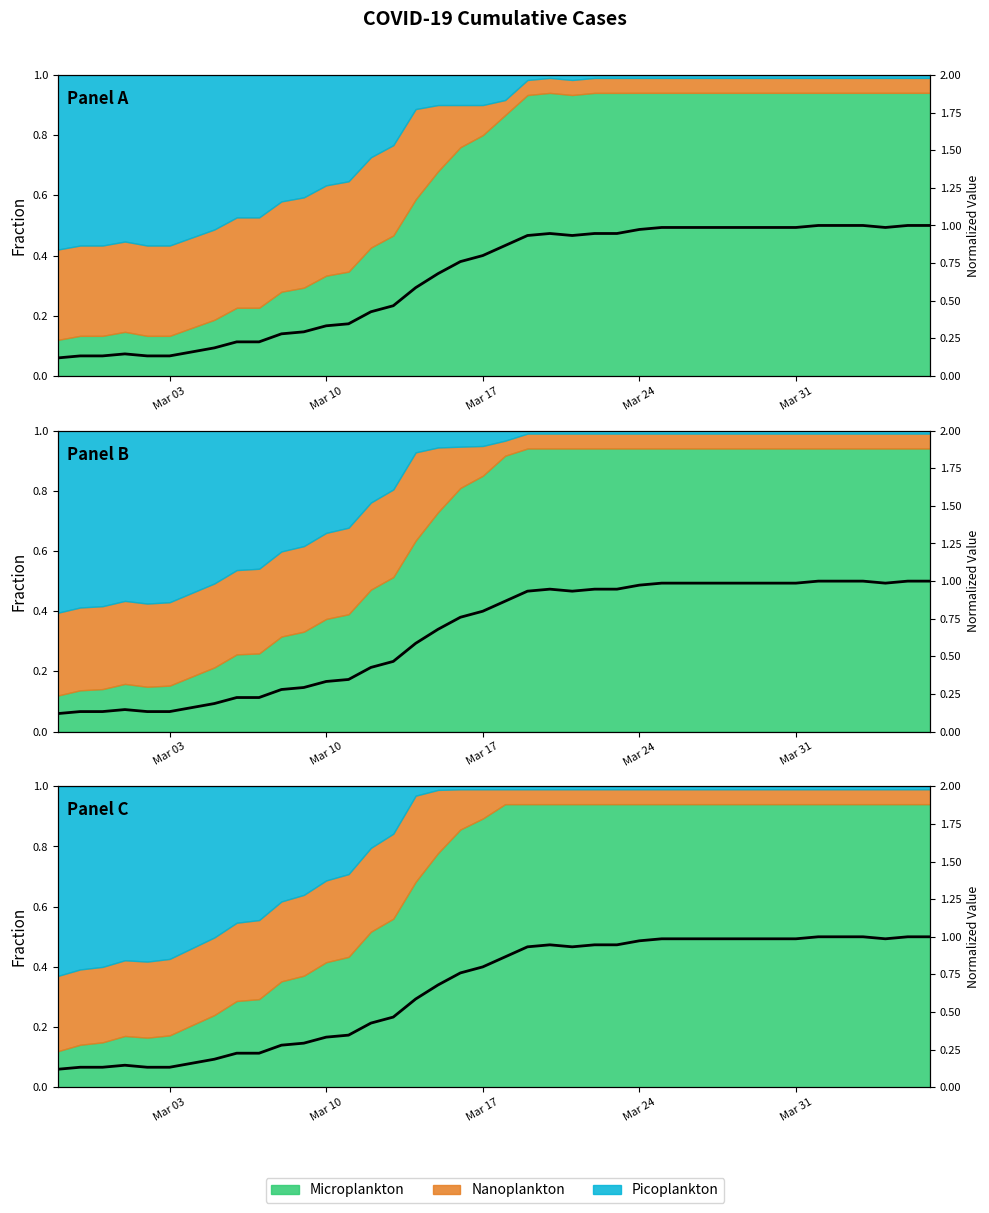

Is it true that the value at Mar 31 is 0.1?

False